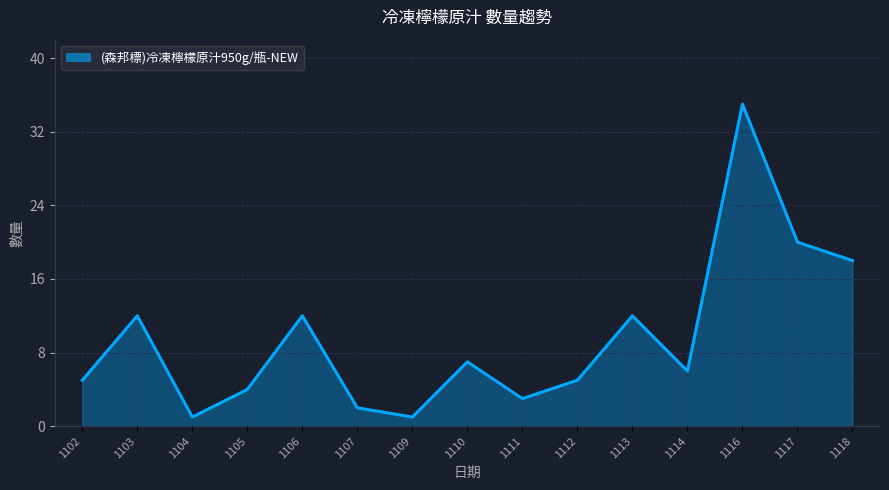

What is the smallest value displayed?

1